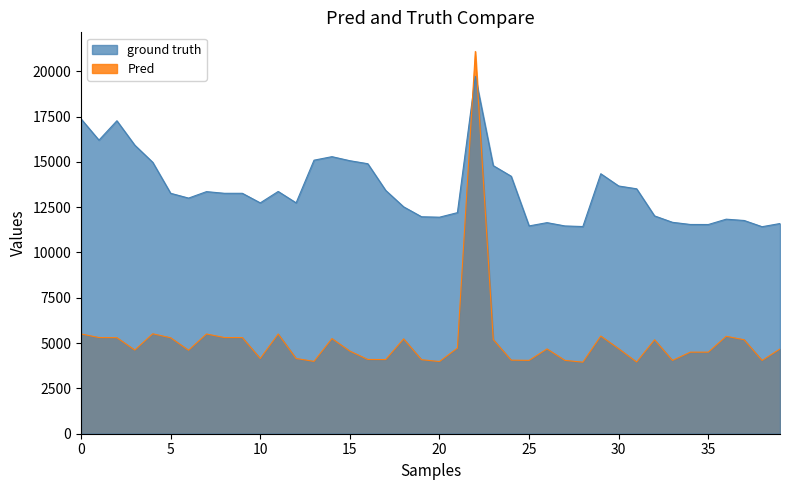

How many times do ground truth and Pred cross each other?

2